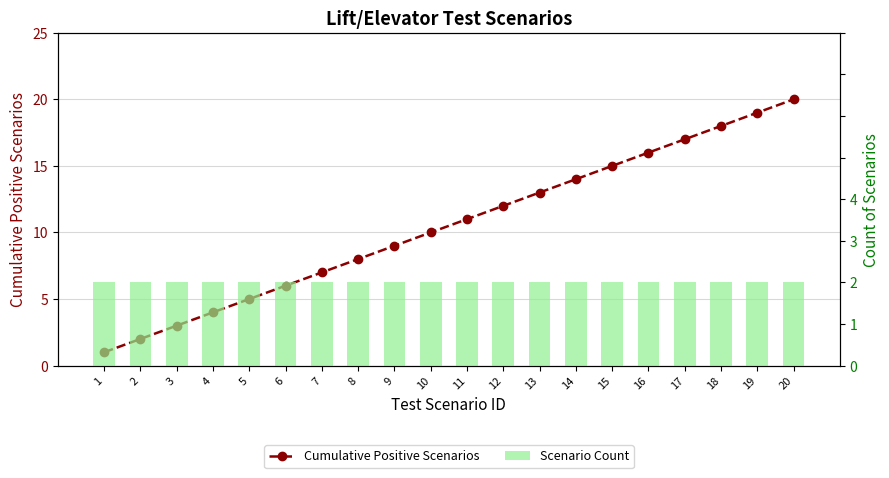

Count the number of categories in the chart.

20